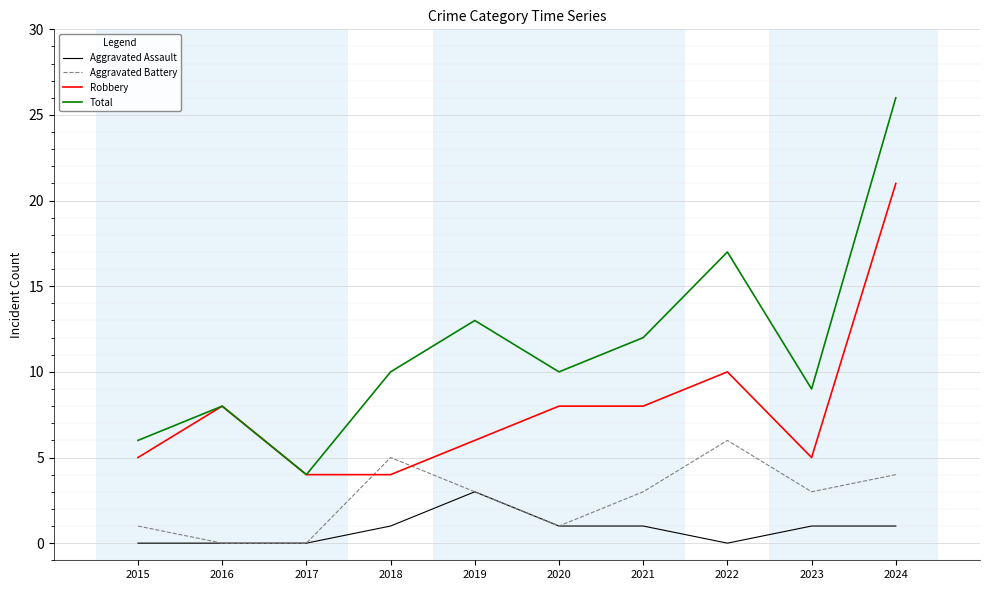

What is the greatest value displayed?

26